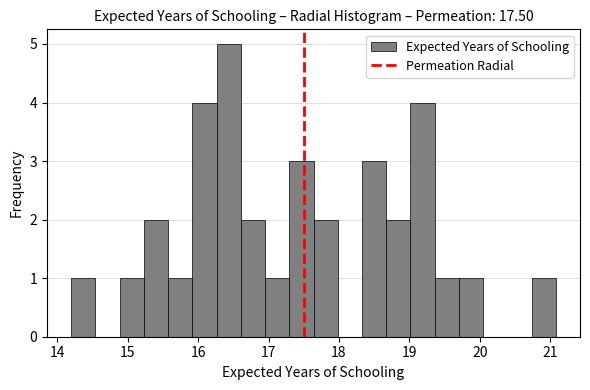

Around what value on the x-axis is the tallest bar? Give the approximate position of its centre, as read against the axis.

16.4